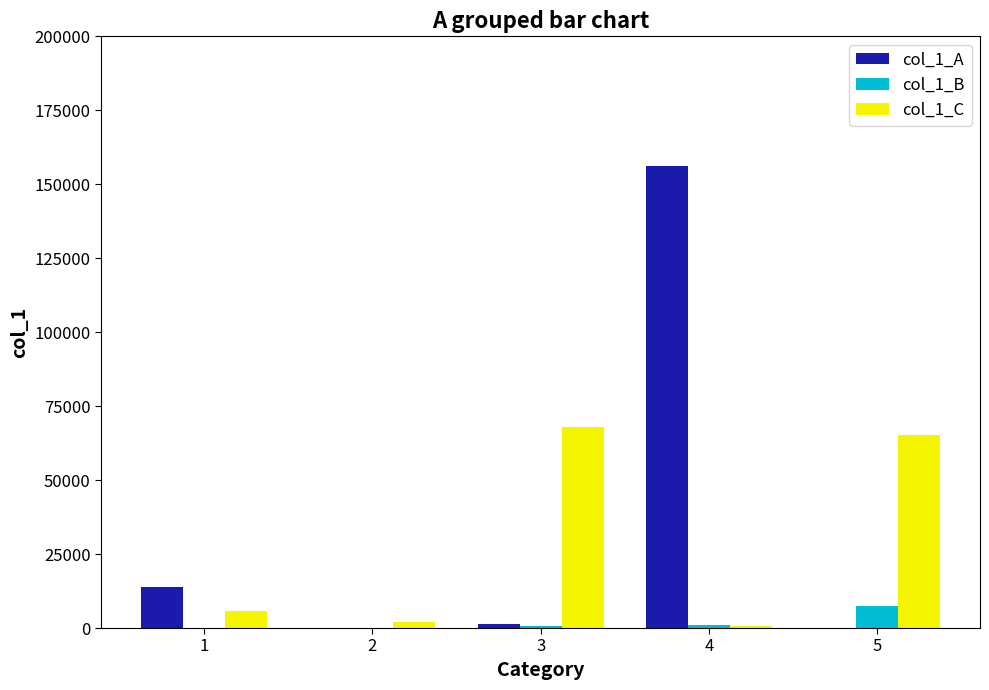

What is the maximum value shown in the chart?

156230